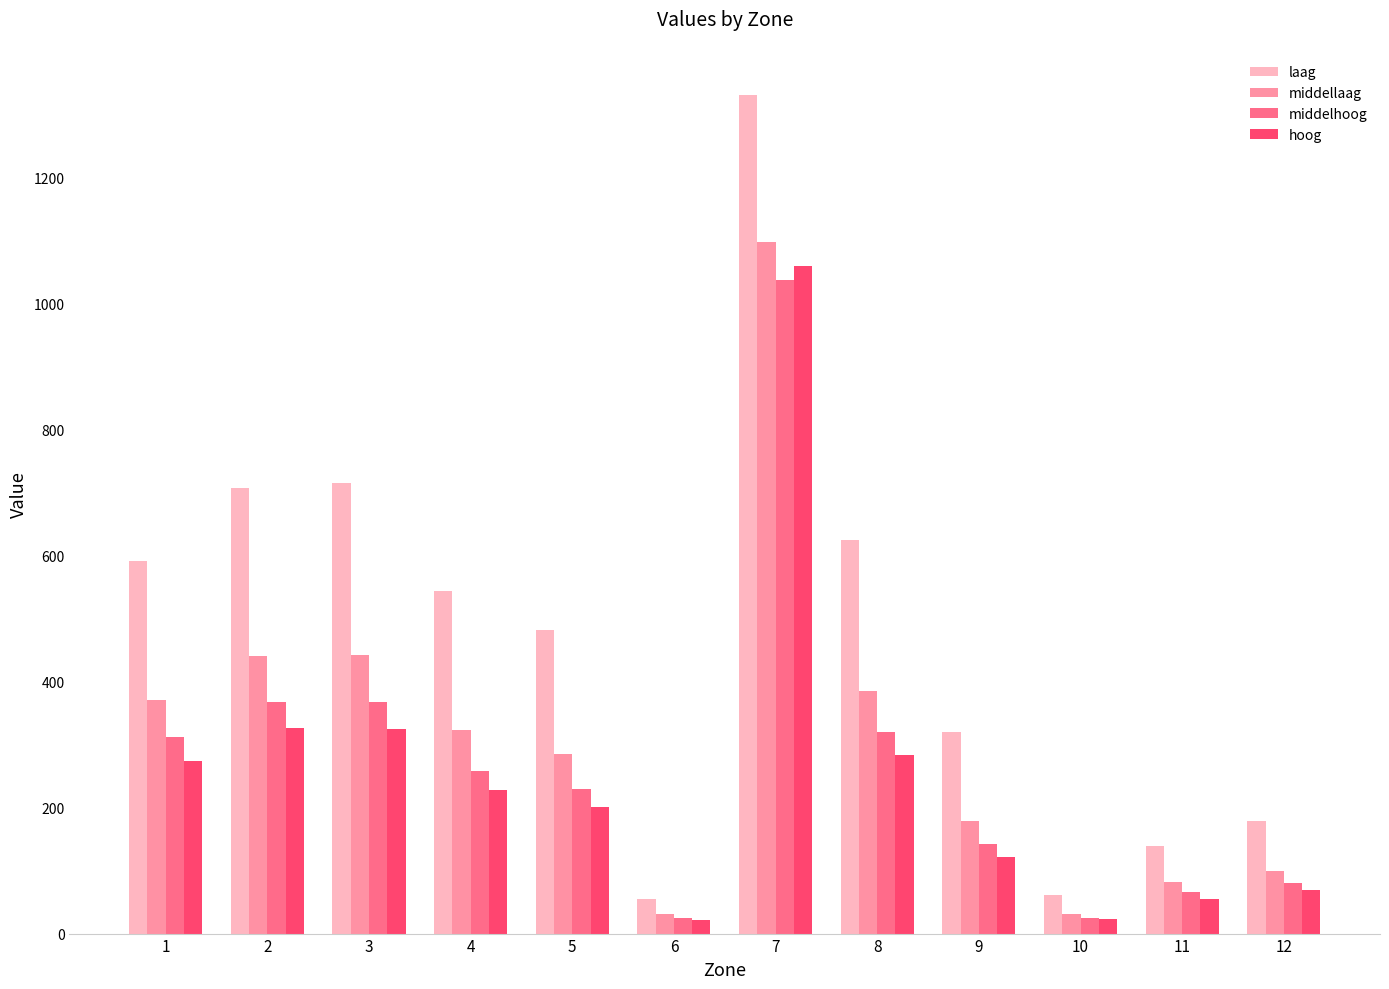

Between 5 and 9, which series saw the biggest shift?

laag